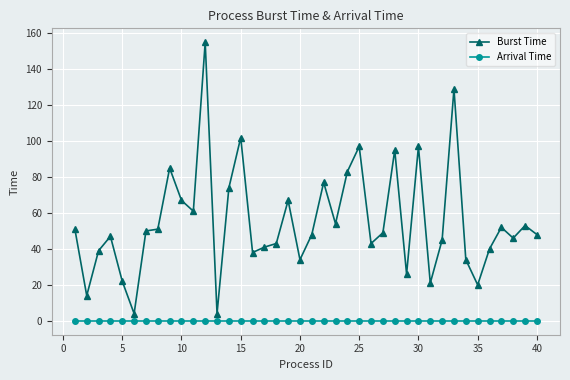

Which series has the largest total across all categories?

Burst Time